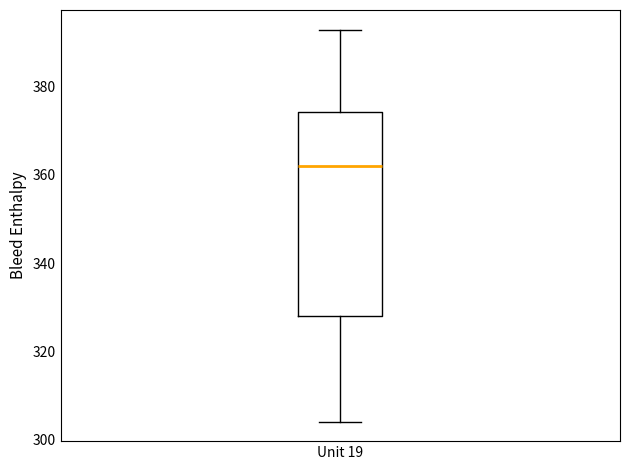

Where does the upper whisker of the box for Unit 19 end on the y-axis? The values are not printed on the chart, so give them approximately, as read against the axis.

394